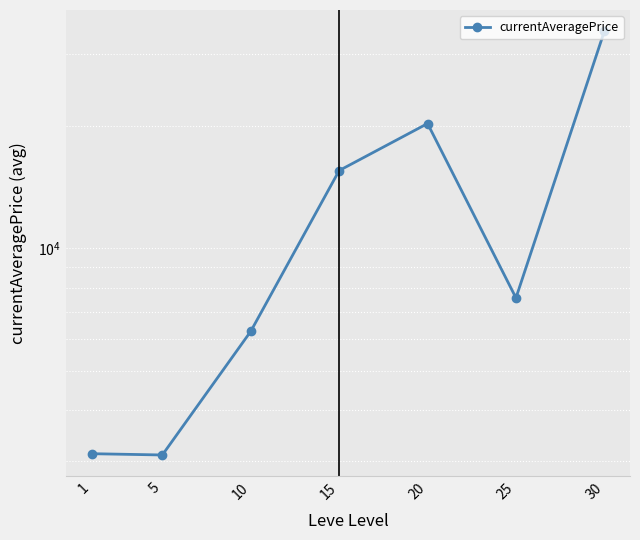

Read the value at 5.

3108.7